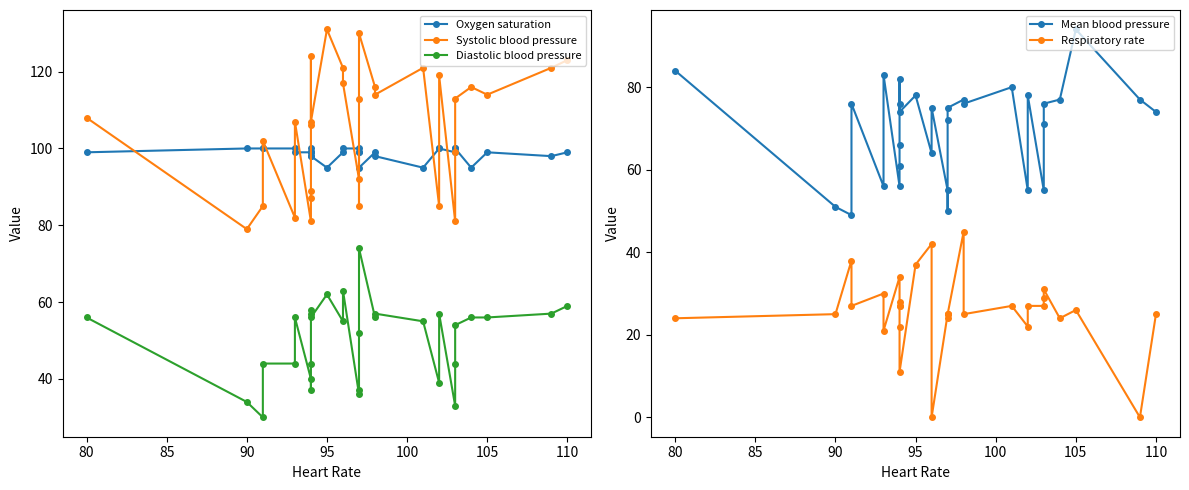

What is the value of the Oxygen saturation point at the 29th from the left?

99